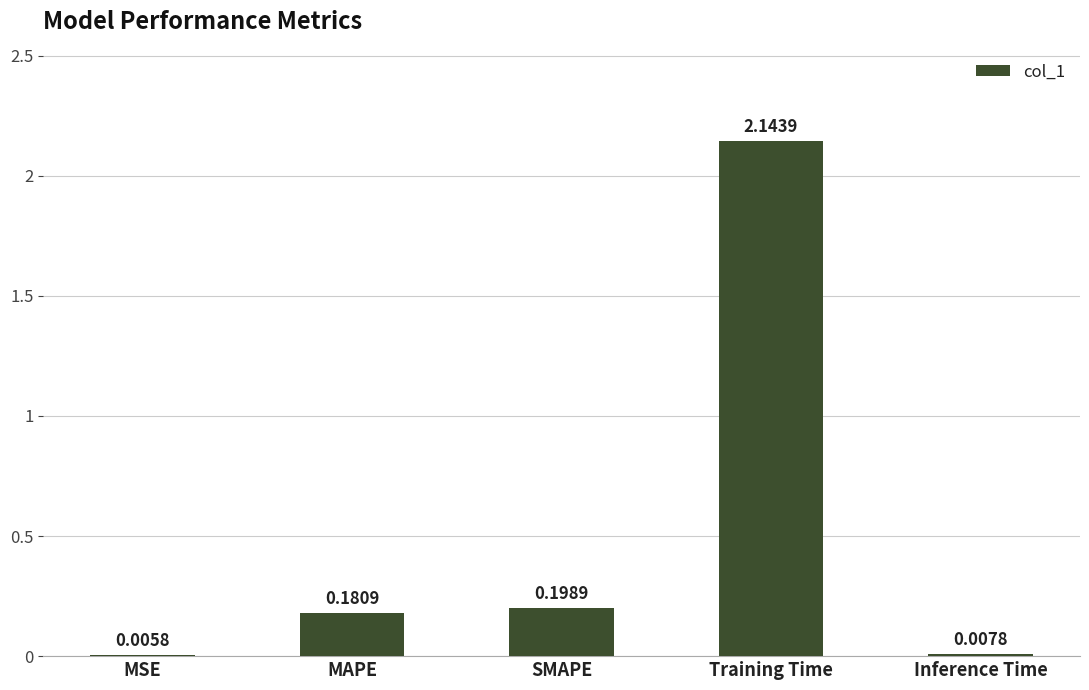

At which label is the value closest to 1?

SMAPE